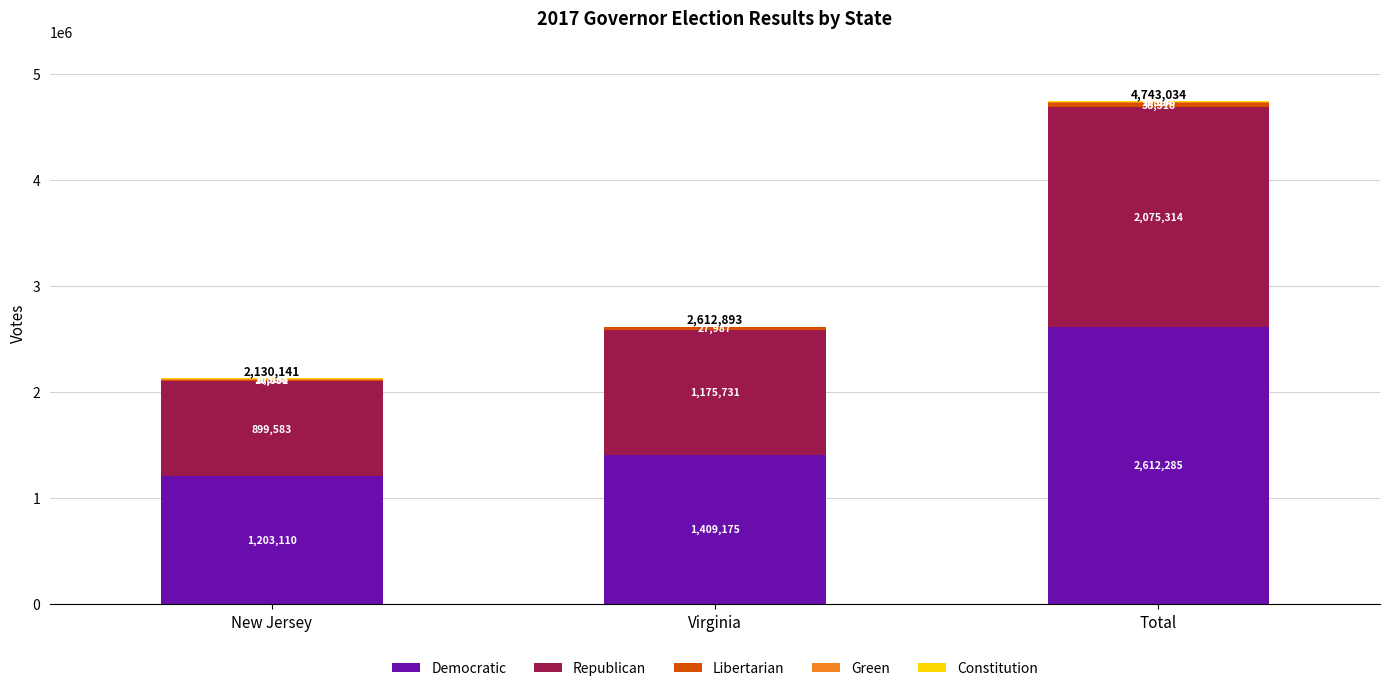

What is the maximum value for Democratic?

2612285